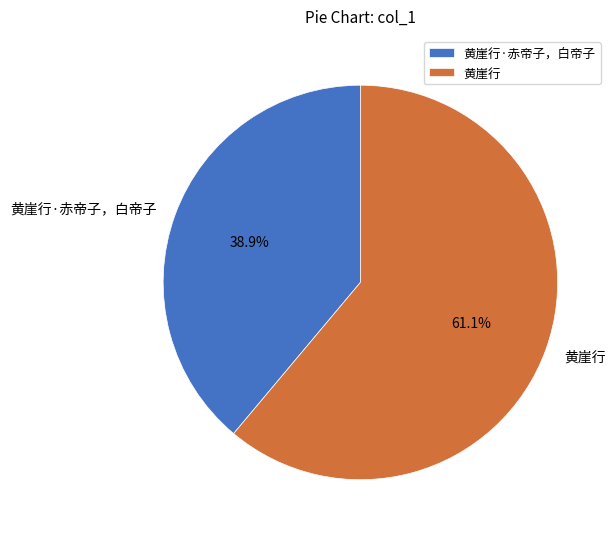

Which slice represents more than half of the pie?

黄崖行